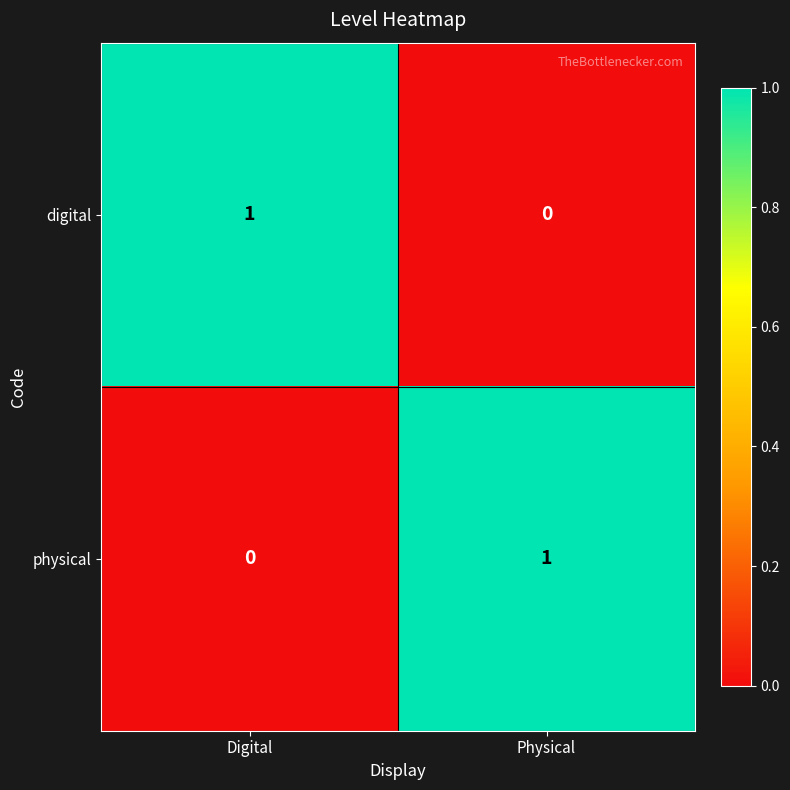

At which label does digital reach its peak?

Digital